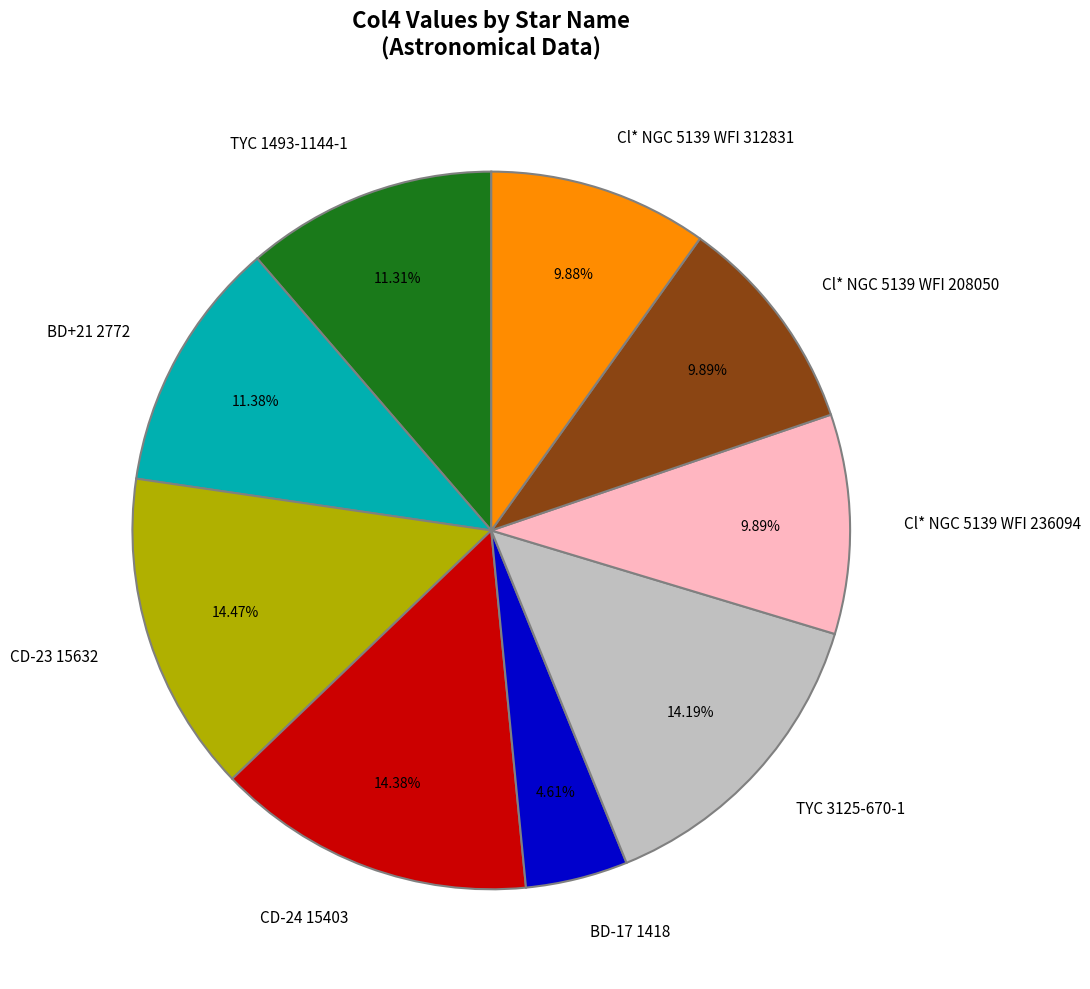

Count the number of slices in the pie.

9